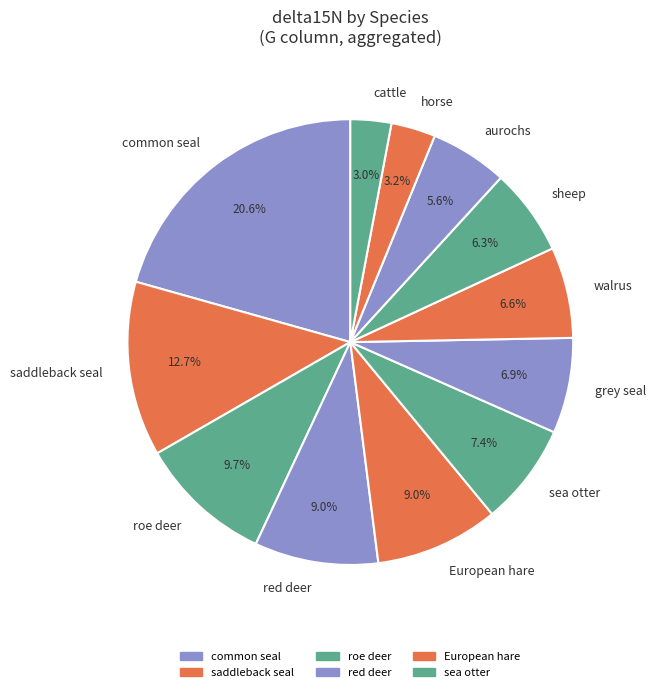

What percentage is the European hare slice, to the nearest percent?

9%